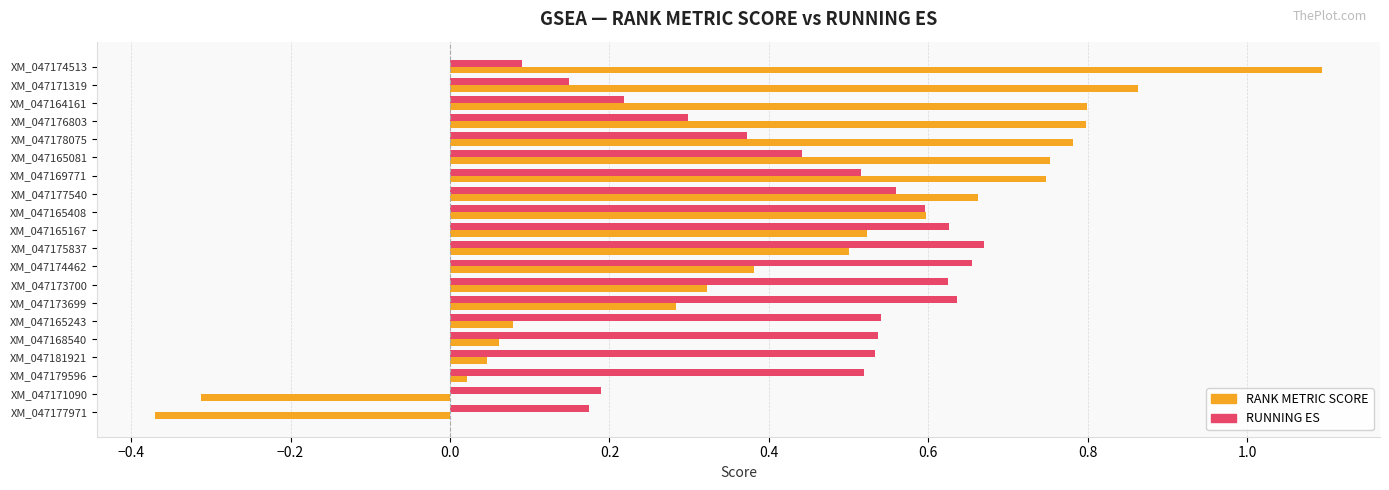

What is the sum of the RANK METRIC SCORE values at XM_047171319 and XM_047173700?

1.2